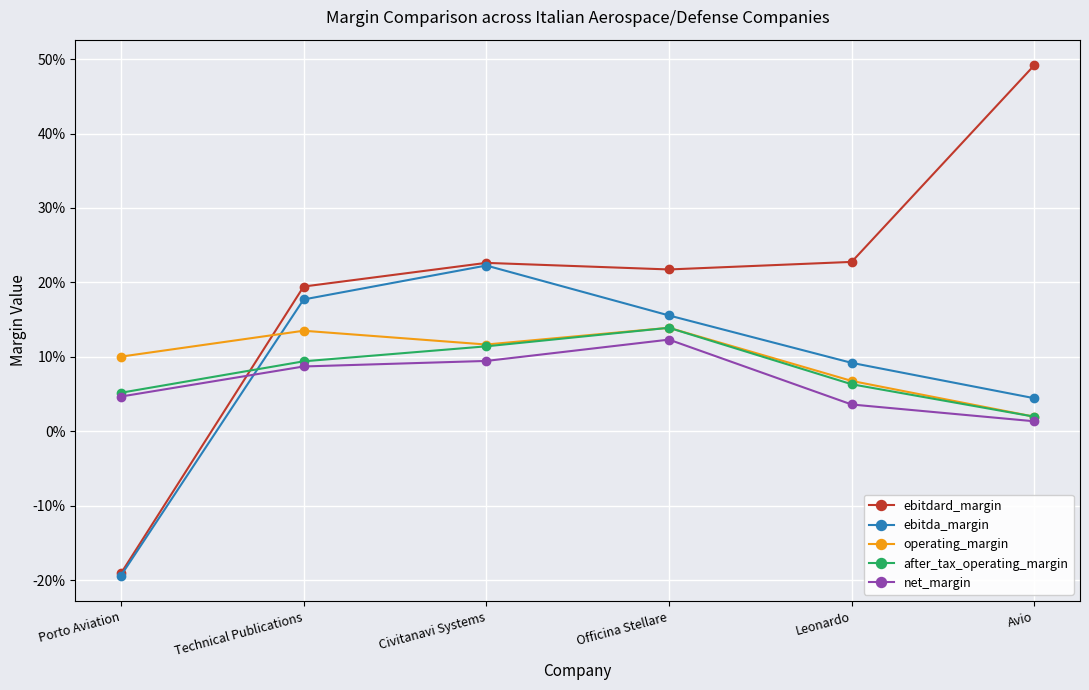

True or false: ebitdard_margin has a value of 0.2 at Officina Stellare.

True